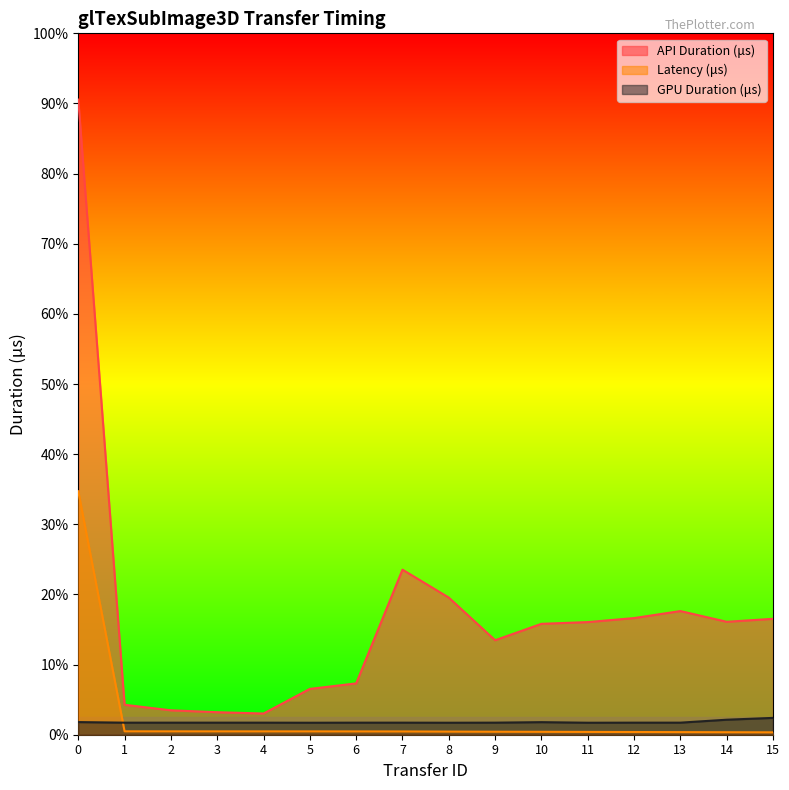

Which category has the lowest value across all series?

15